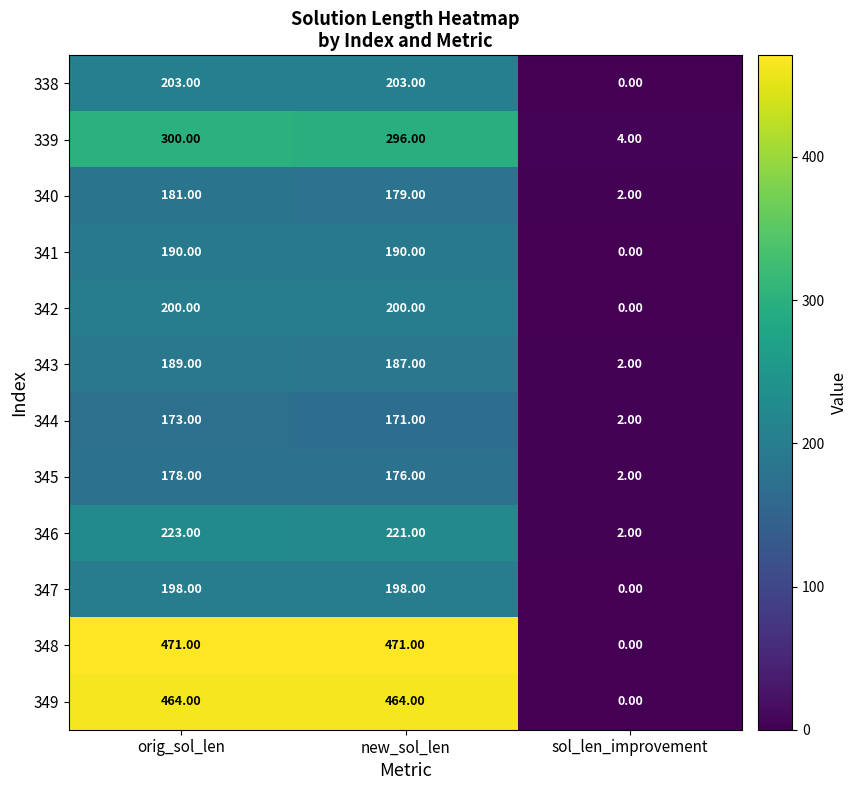

Where is 345 nearest to the value 90?

new_sol_len